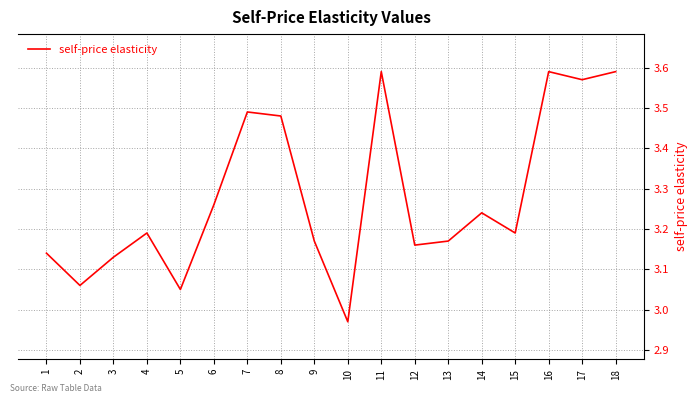

Which label corresponds to the smallest value in the chart?

10